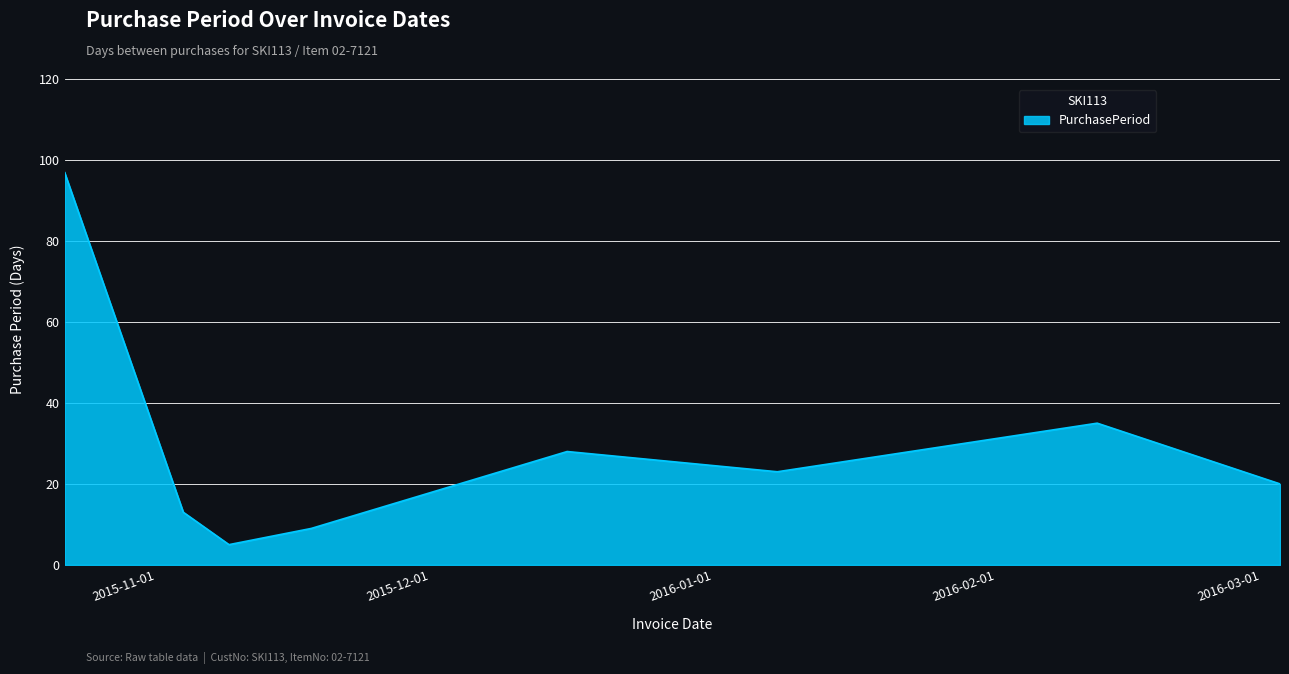

What is the minimum value shown in the chart?

5